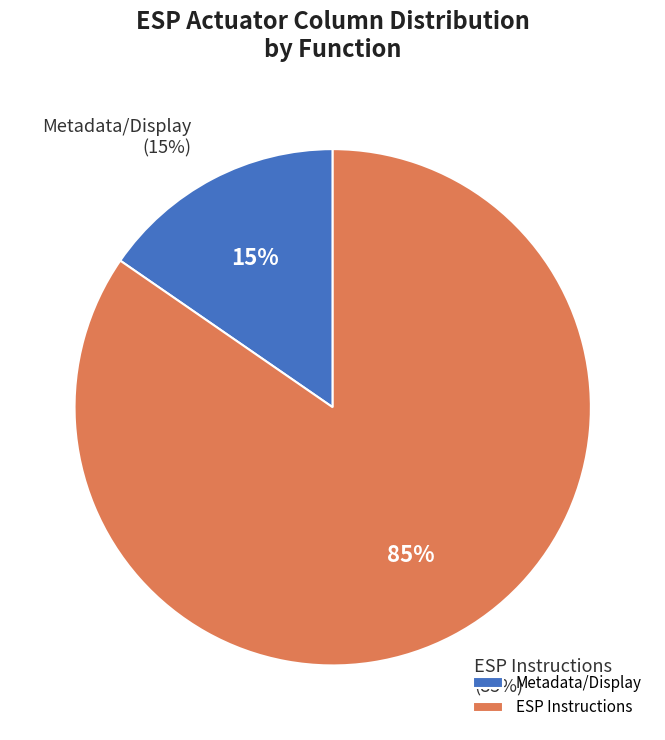

Is there a majority slice in this chart?

Yes